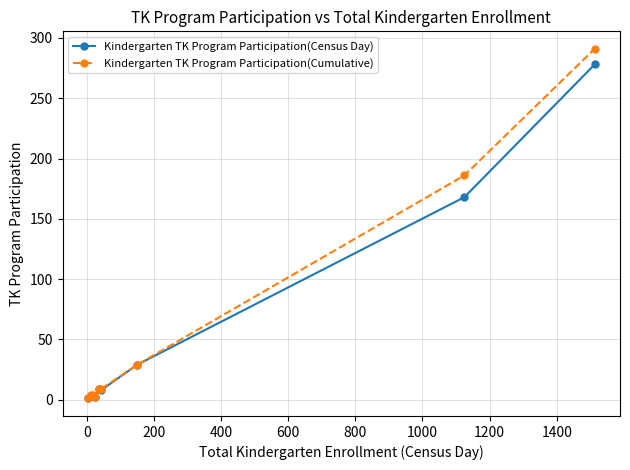

What is the smallest value displayed?

1